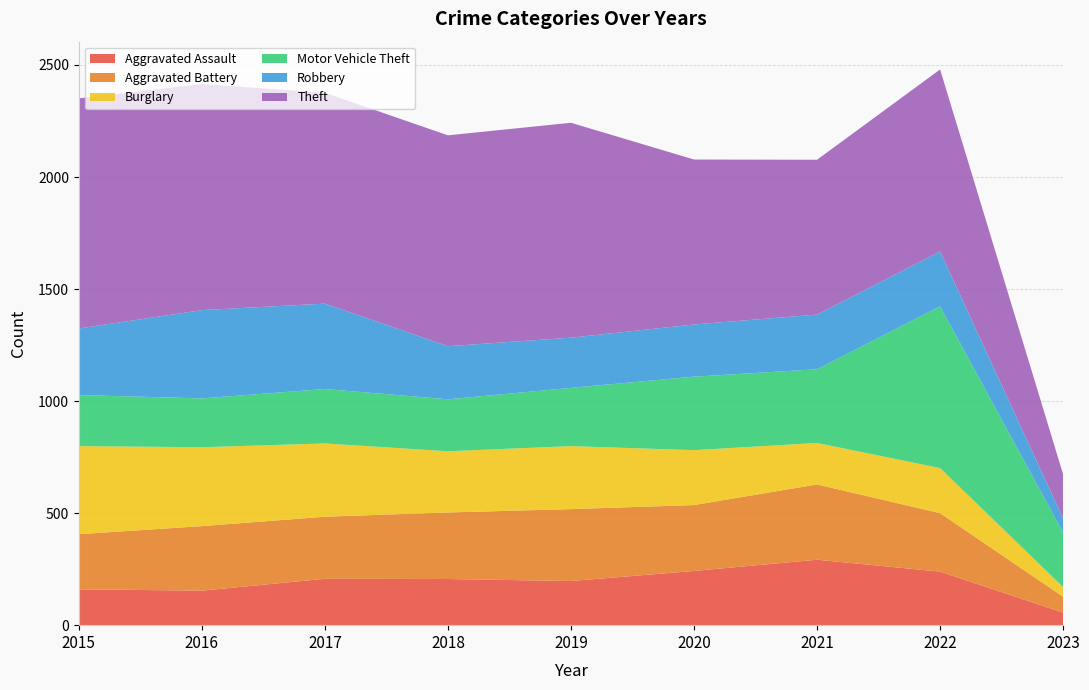

Reading right to left, transcribe all the data shown in this chart.

Aggravated Assault: 2023=56	2022=239	2021=292	2020=242	2019=197	2018=206	2017=207	2016=154	2015=160
Aggravated Battery: 2023=71	2022=261	2021=336	2020=294	2019=321	2018=297	2017=277	2016=288	2015=246
Burglary: 2023=43	2022=201	2021=185	2020=245	2019=281	2018=273	2017=327	2016=352	2015=393
Motor Vehicle Theft: 2023=243	2022=722	2021=329	2020=328	2019=260	2018=232	2017=243	2016=218	2015=228
Robbery: 2023=63	2022=245	2021=244	2020=233	2019=224	2018=237	2017=381	2016=394	2015=297
Theft: 2023=197	2022=812	2021=691	2020=736	2019=959	2018=941	2017=941	2016=1009	2015=1027